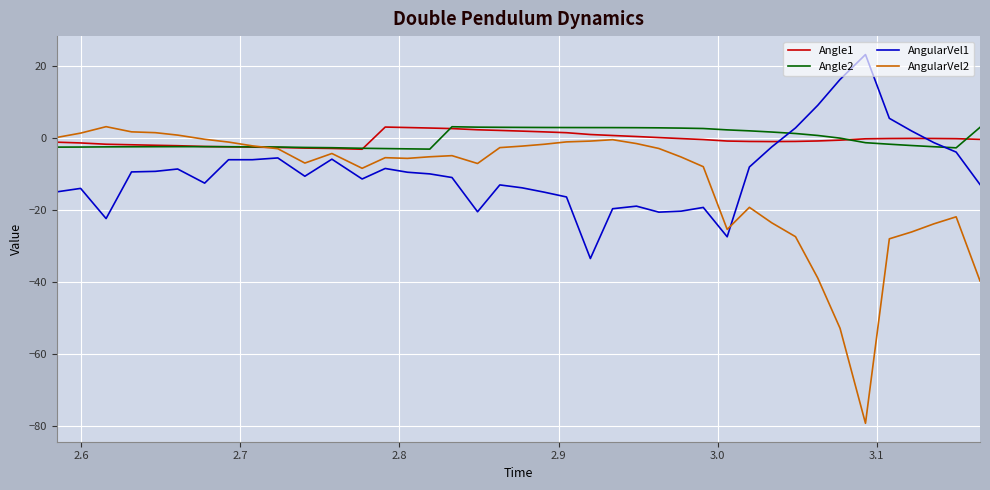

What is the difference between the maximum and minimum values in the AngularVel2 series?

82.4